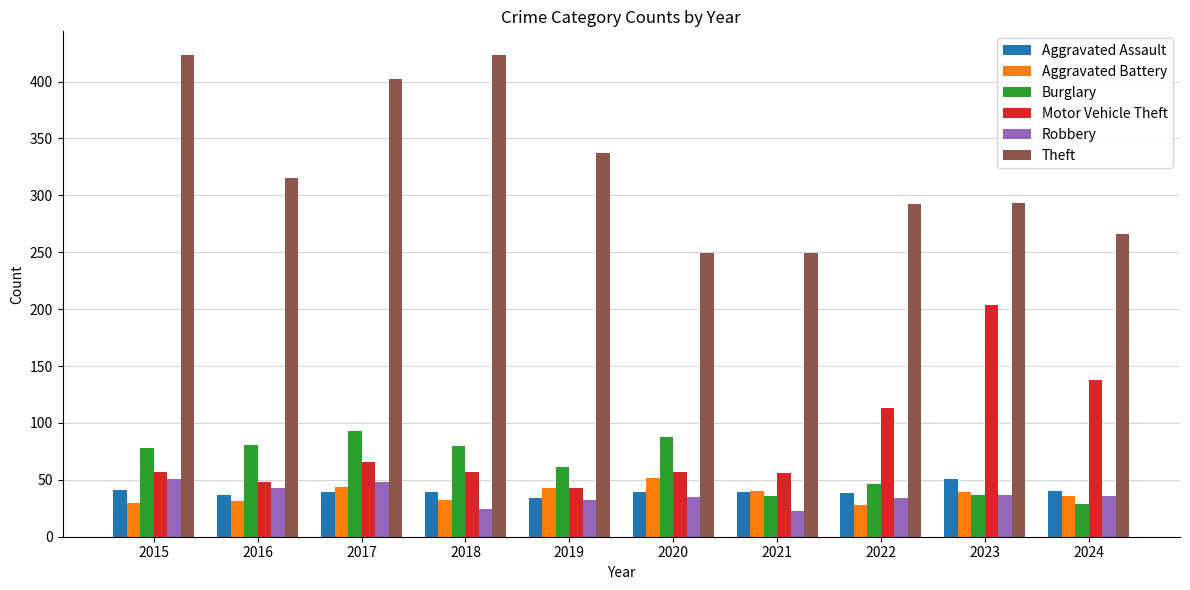

What is the average value of the Theft series?

325